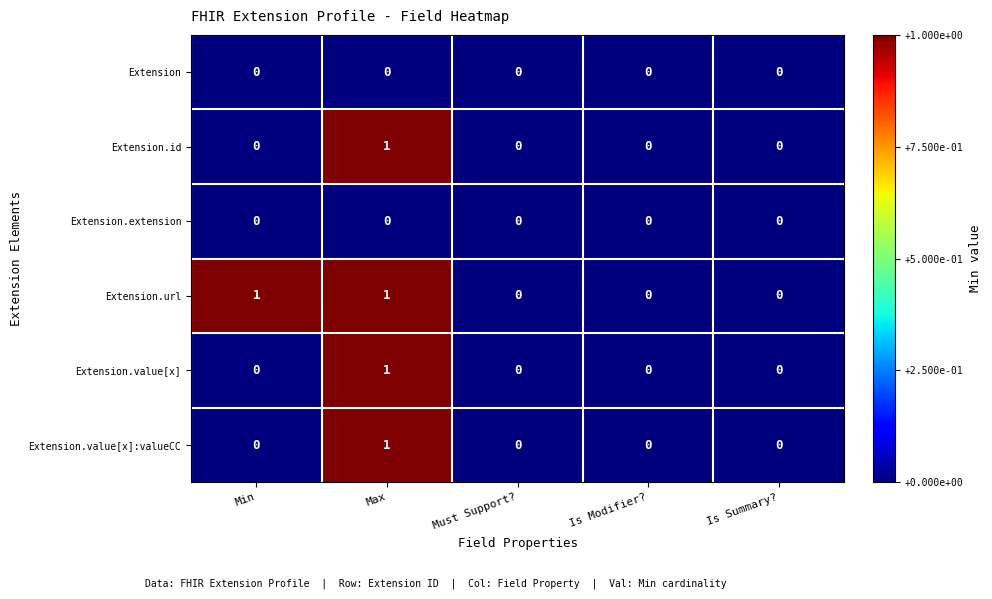

True or false: Extension.extension has a value of 0 at Min.

True